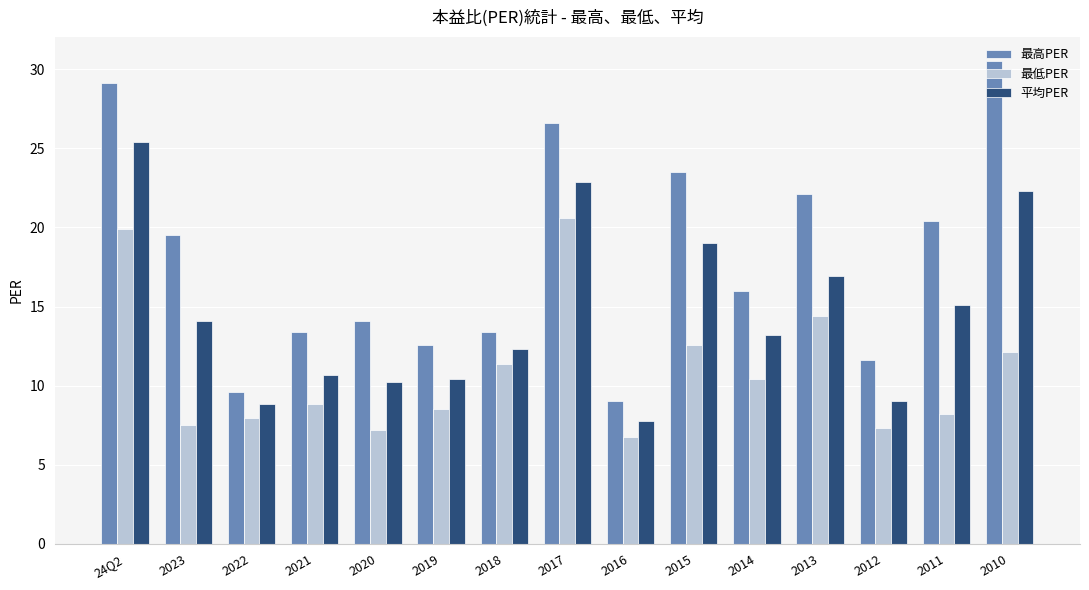

What position from the right is 2014?

5